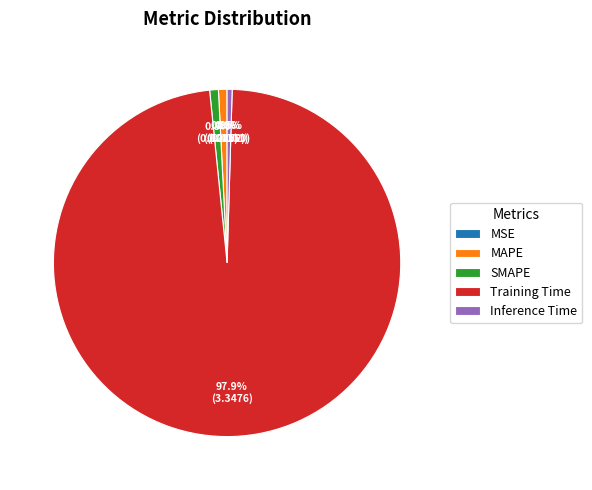

What is the majority slice?

Training Time